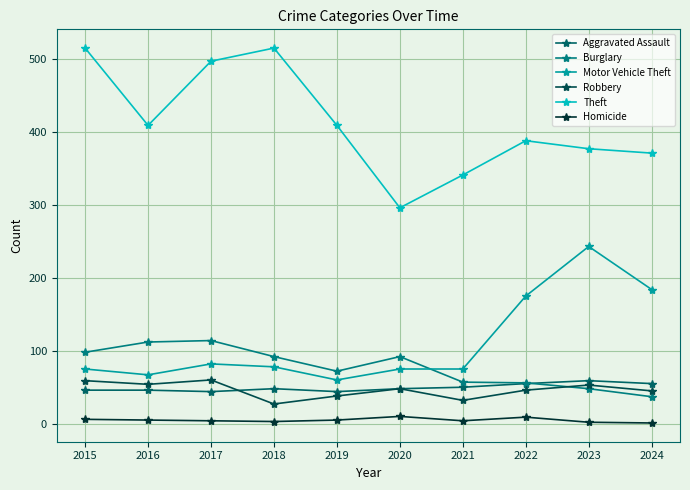

How many lines are shown in the chart?

6